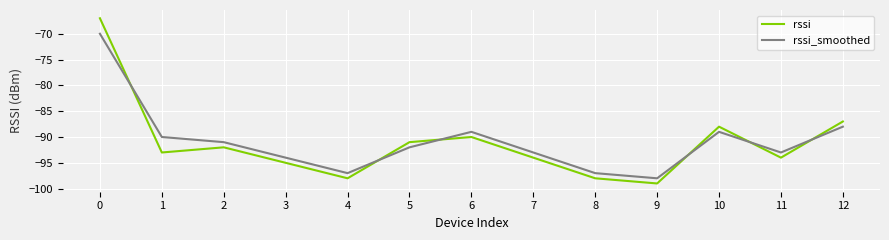

Between 1 and 11, which series saw the biggest shift?

rssi_smoothed